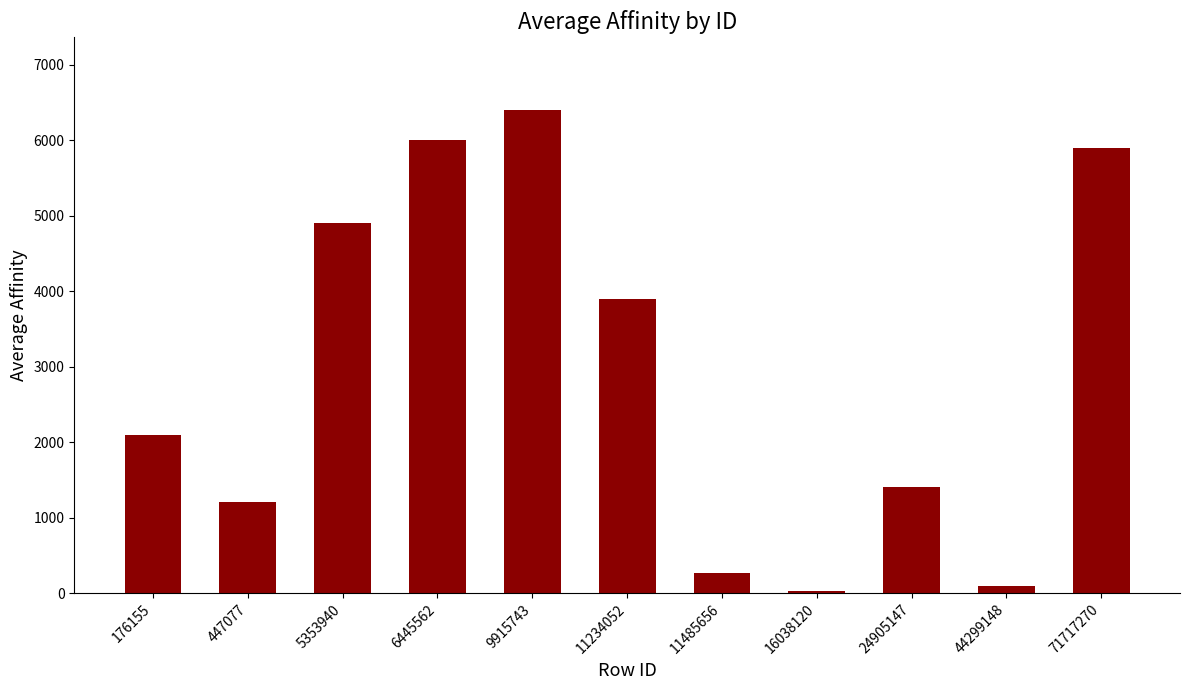

Does the chart contain stacked bars?

No